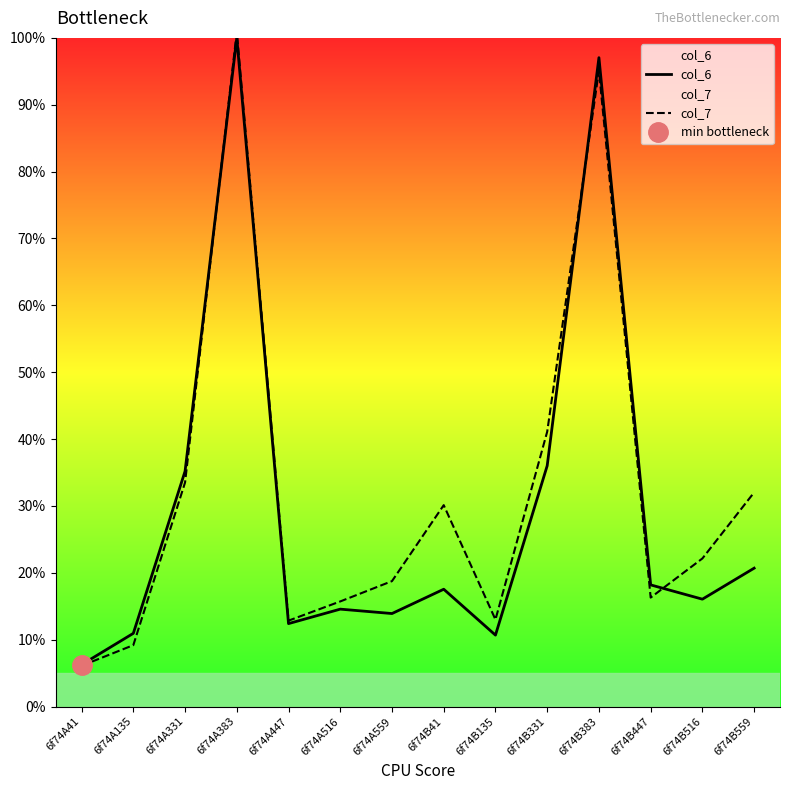

At which label does col_6 reach its peak?

6f74A383